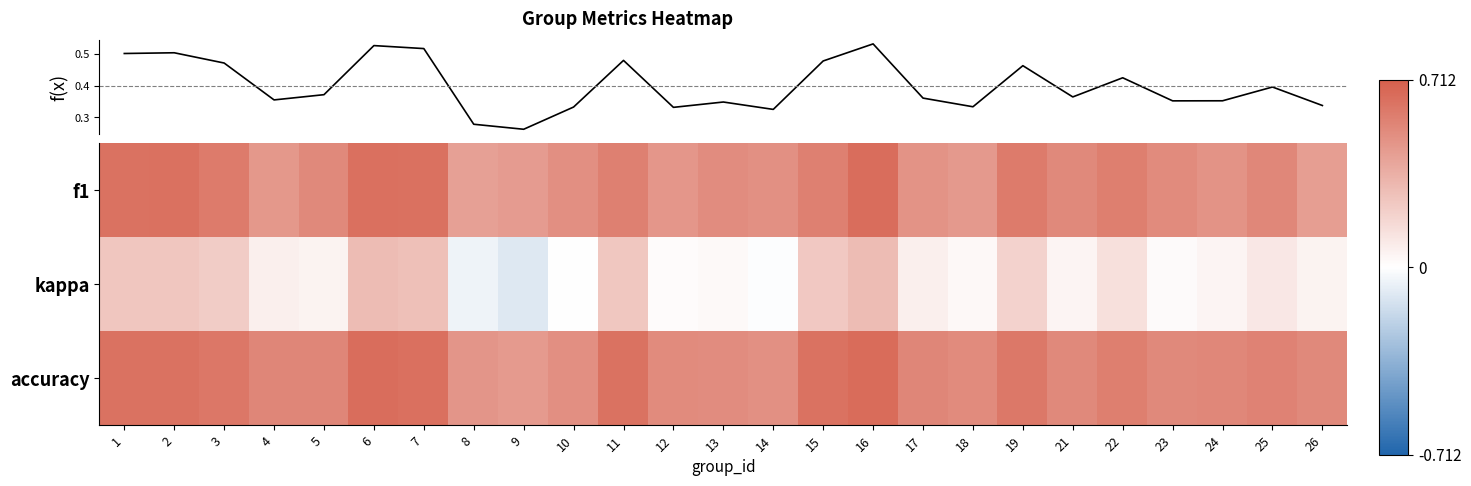

Where is f1 nearest to the value 0?

8